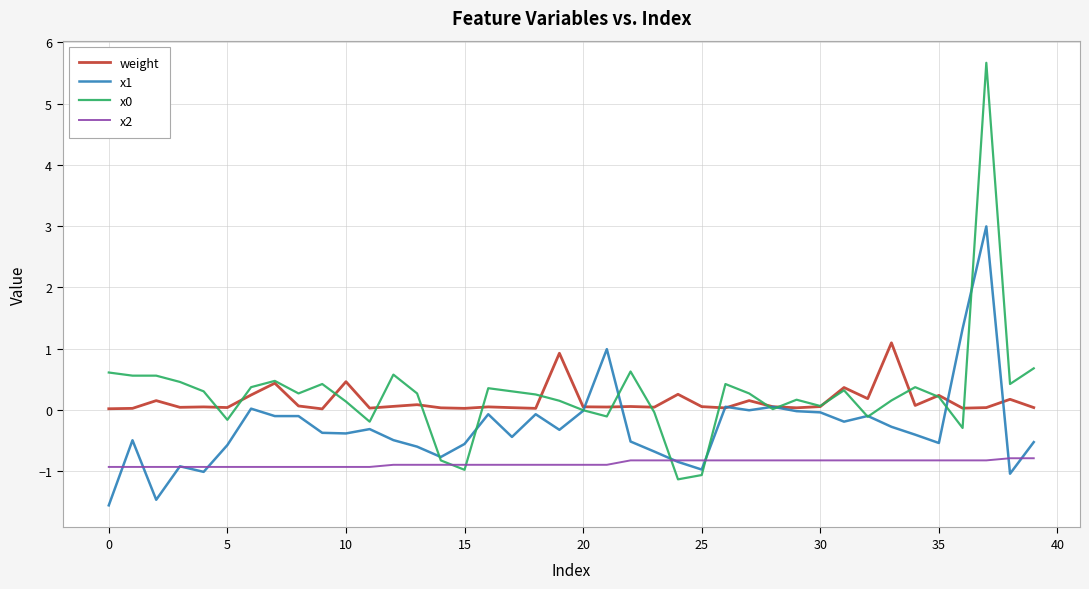

What is the greatest value displayed?

5.7